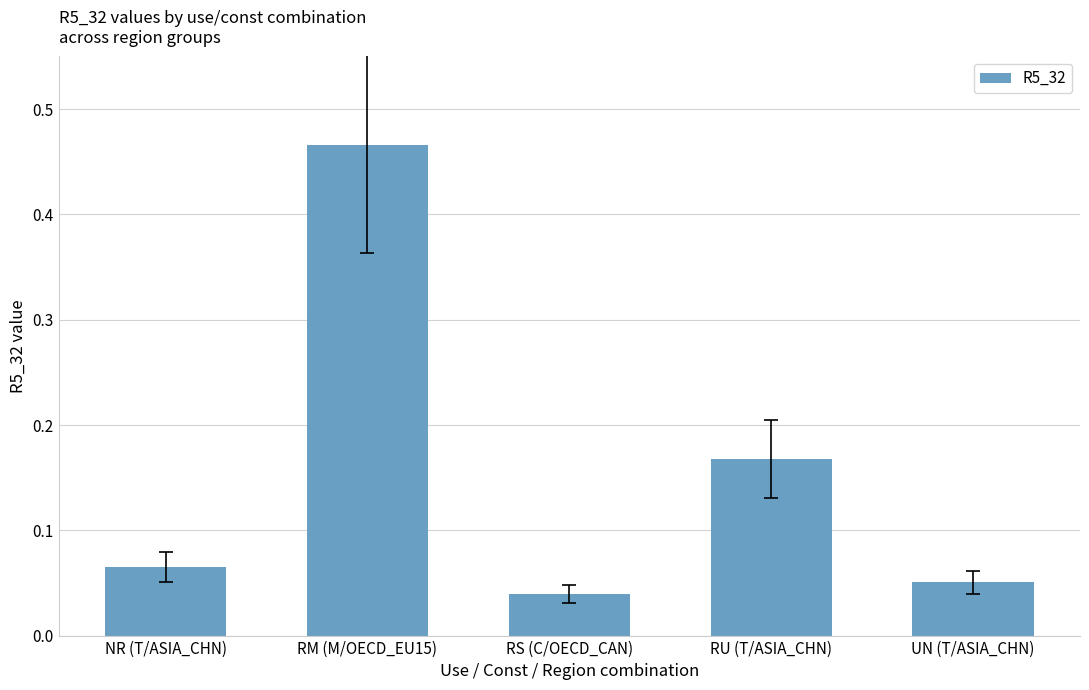

Between RM (M/OECD_EU15) and RU (T/ASIA_CHN), which is larger?

RM (M/OECD_EU15)